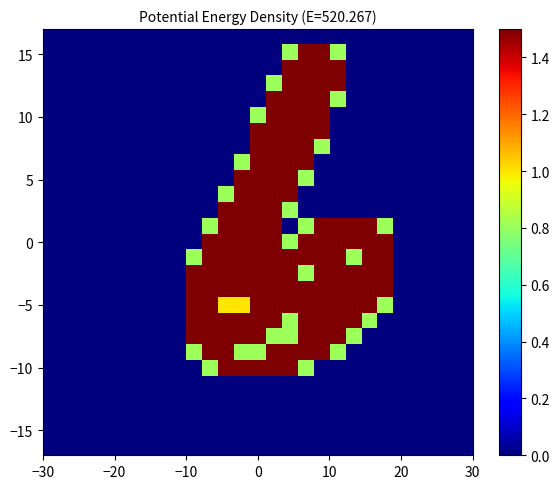

At how many categories does at least one series exceed 0?

13